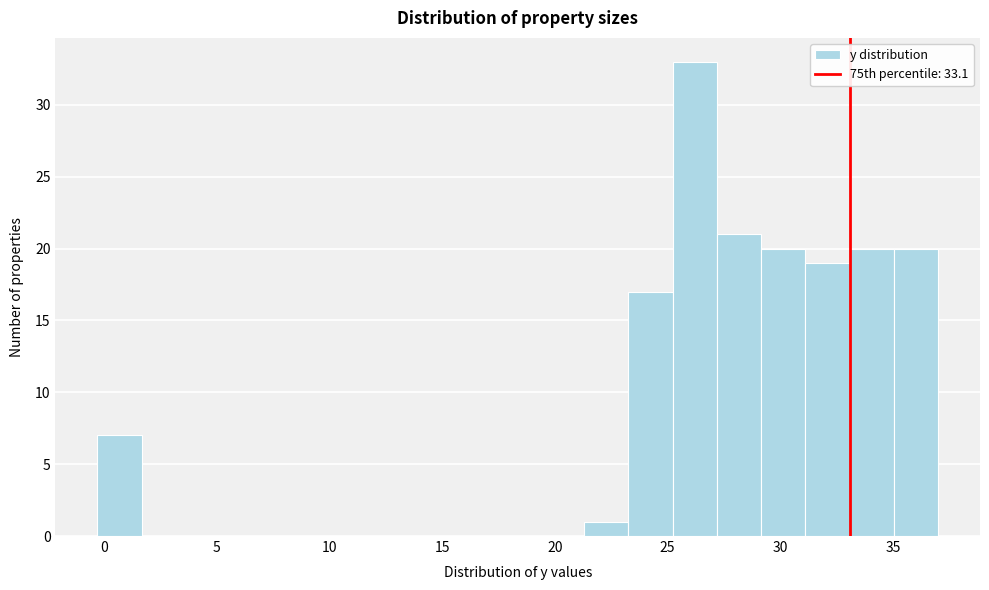

Read against the x-axis, roughly where is the centre of the tallest bar?

26.0